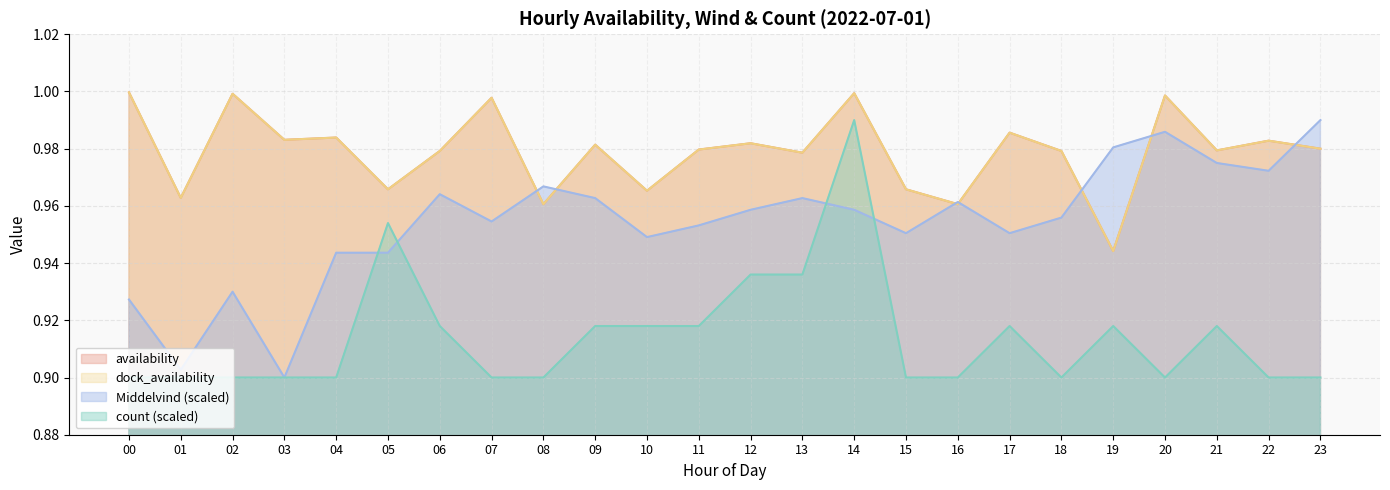

Reading left to right, what are all the values shown in this chart?

availability: 00=1.0	01=1.0	02=1.0	03=1.0	04=1.0	05=1.0	06=1.0	07=1.0	08=1.0	09=1.0	10=1.0	11=1.0	12=1.0	13=1.0	14=1.0	15=1.0	16=1.0	17=1.0	18=1.0	19=0.9	20=1.0	21=1.0	22=1.0	23=1.0
dock_availability: 00=1.0	01=1.0	02=1.0	03=1.0	04=1.0	05=1.0	06=1.0	07=1.0	08=1.0	09=1.0	10=1.0	11=1.0	12=1.0	13=1.0	14=1.0	15=1.0	16=1.0	17=1.0	18=1.0	19=0.9	20=1.0	21=1.0	22=1.0	23=1.0
count: 00=0.9	01=0.9	02=0.9	03=0.9	04=0.9	05=1.0	06=0.9	07=0.9	08=0.9	09=0.9	10=0.9	11=0.9	12=0.9	13=0.9	14=1.0	15=0.9	16=0.9	17=0.9	18=0.9	19=0.9	20=0.9	21=0.9	22=0.9	23=0.9
Middelvind: 00=0.9	01=0.9	02=0.9	03=0.9	04=0.9	05=0.9	06=1.0	07=1.0	08=1.0	09=1.0	10=0.9	11=1.0	12=1.0	13=1.0	14=1.0	15=1.0	16=1.0	17=1.0	18=1.0	19=1.0	20=1.0	21=1.0	22=1.0	23=1.0